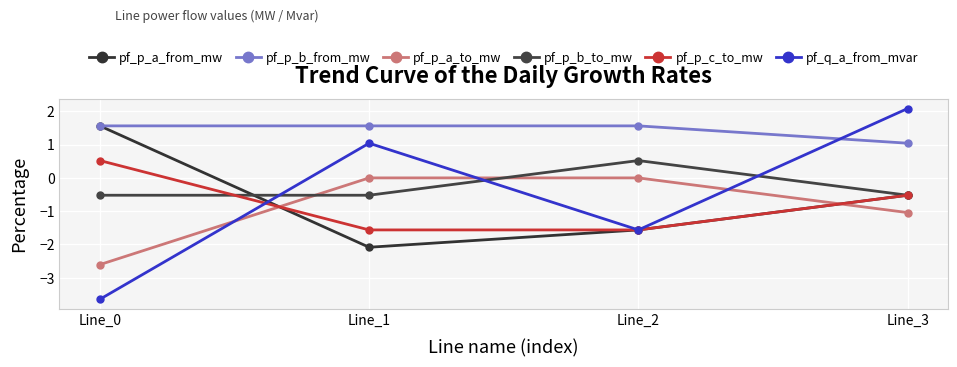

Read the pf_q_a_from_mvar value at Line_1.

1.0